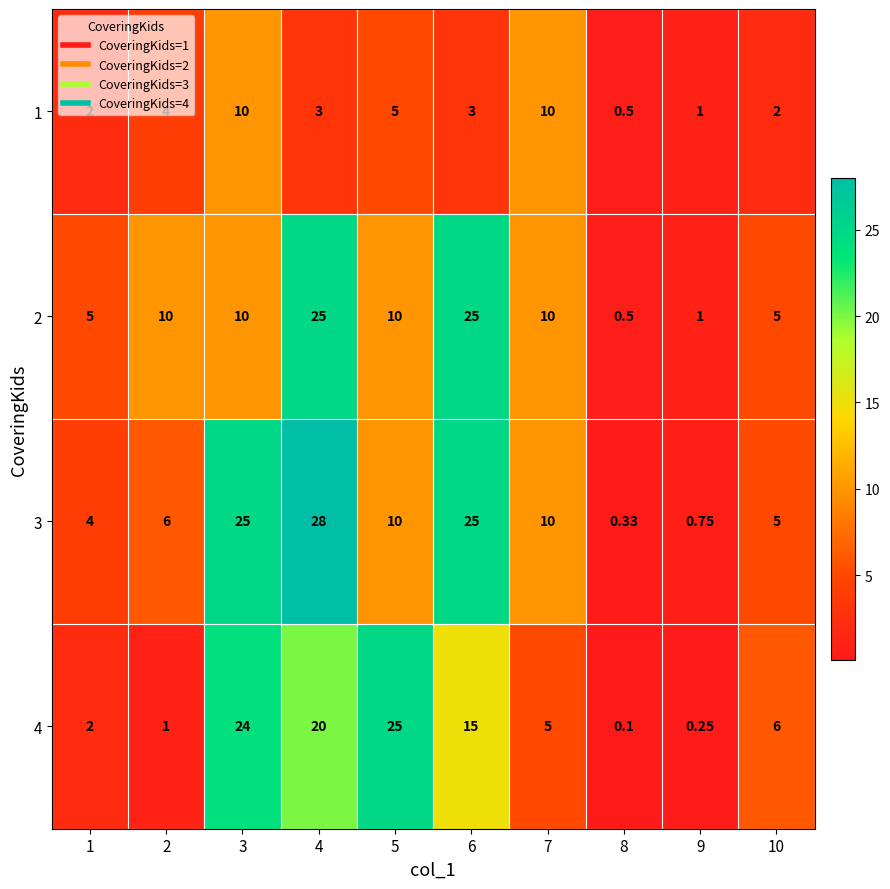

How many distinct data groups are displayed?

4